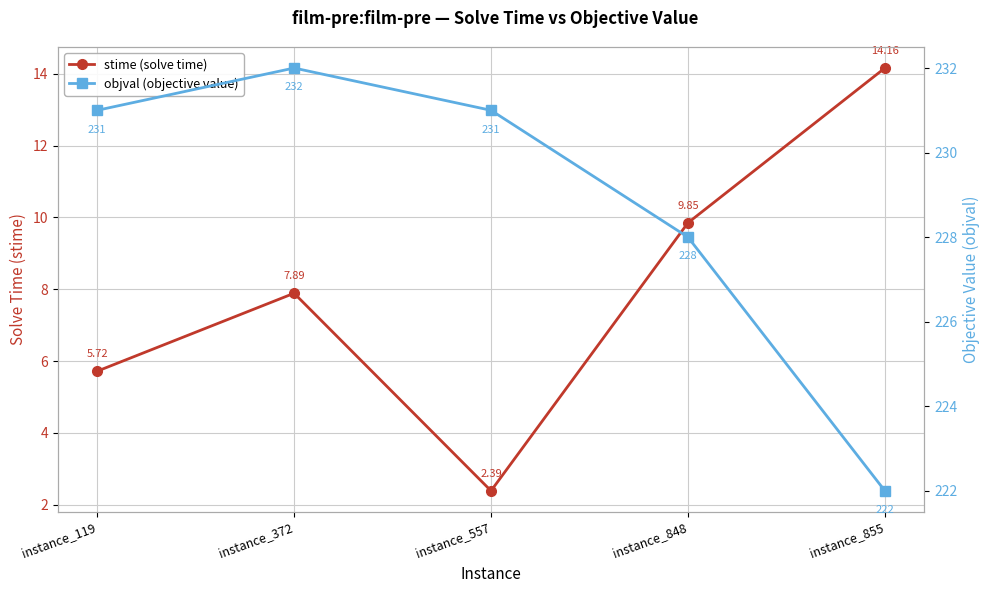

Between instance_848 and instance_855, which is larger?

instance_855